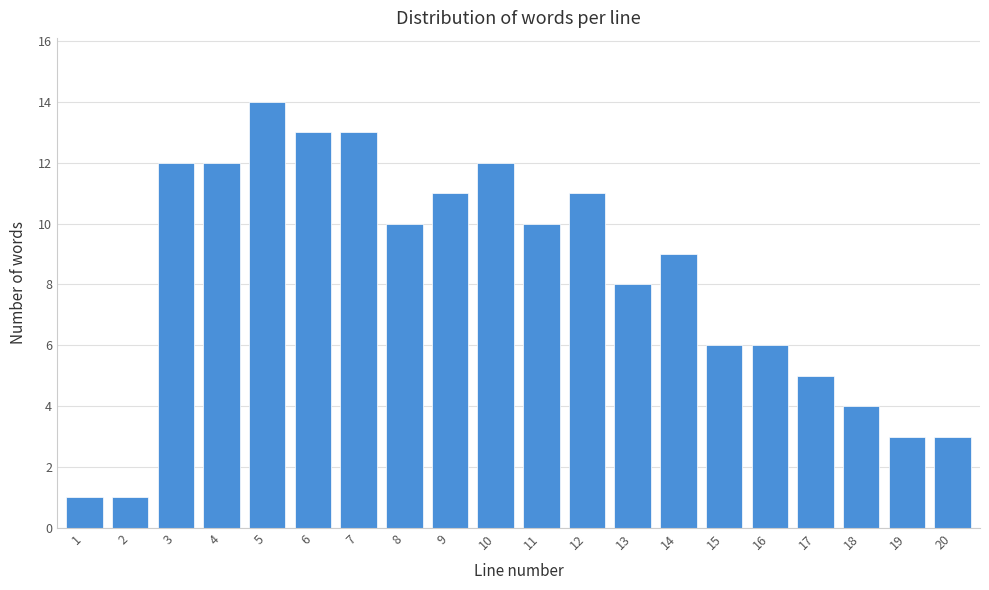

Reading left to right, transcribe all the data shown in this chart.

1=1	2=1	3=12	4=12	5=14	6=13	7=13	8=10	9=11	10=12	11=10	12=11	13=8	14=9	15=6	16=6	17=5	18=4	19=3	20=3